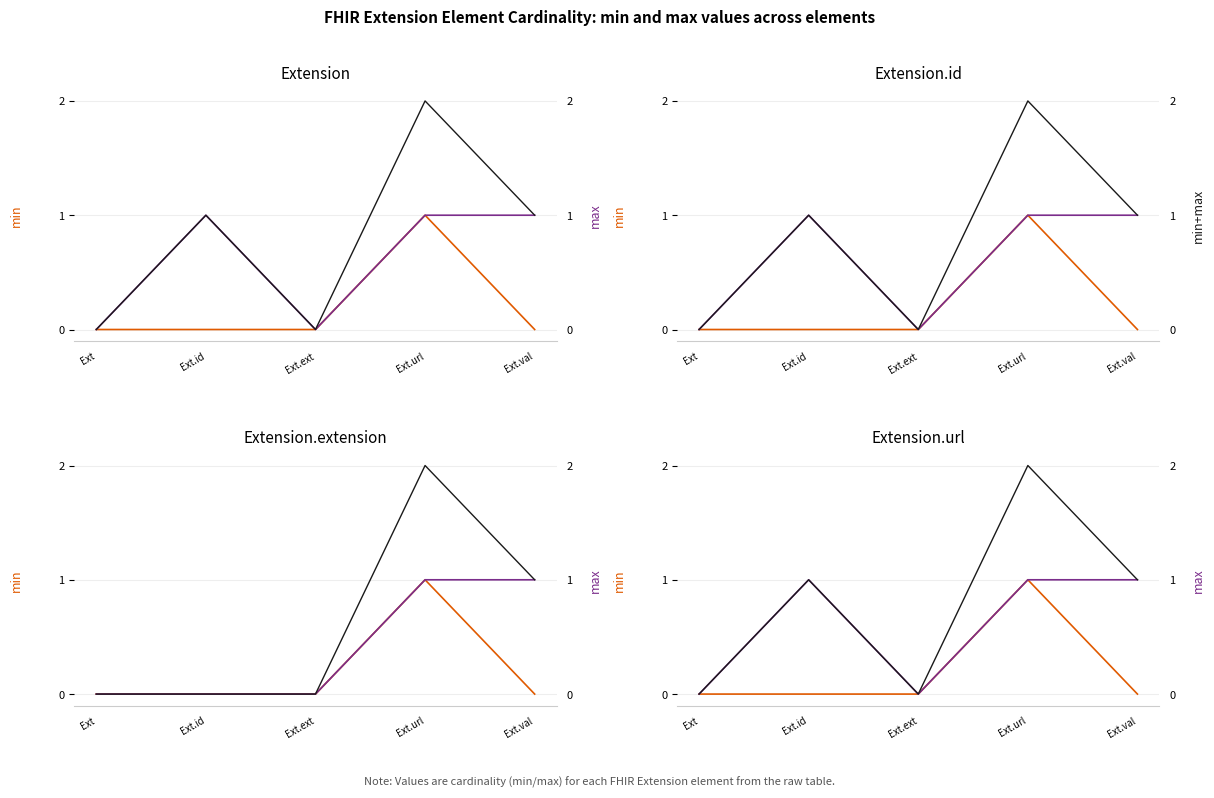

Count the number of data series in this chart.

3